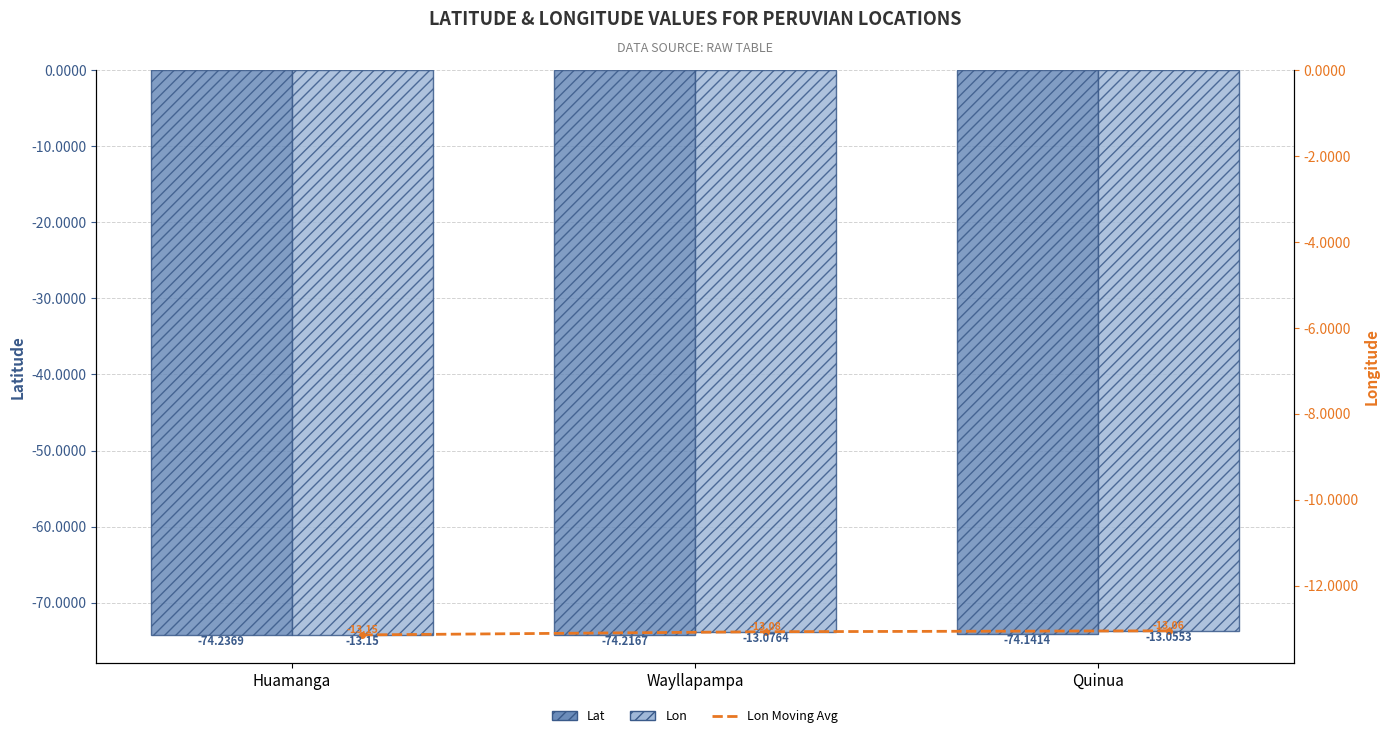

What is the difference between the maximum and minimum values in the Lon series?

0.1